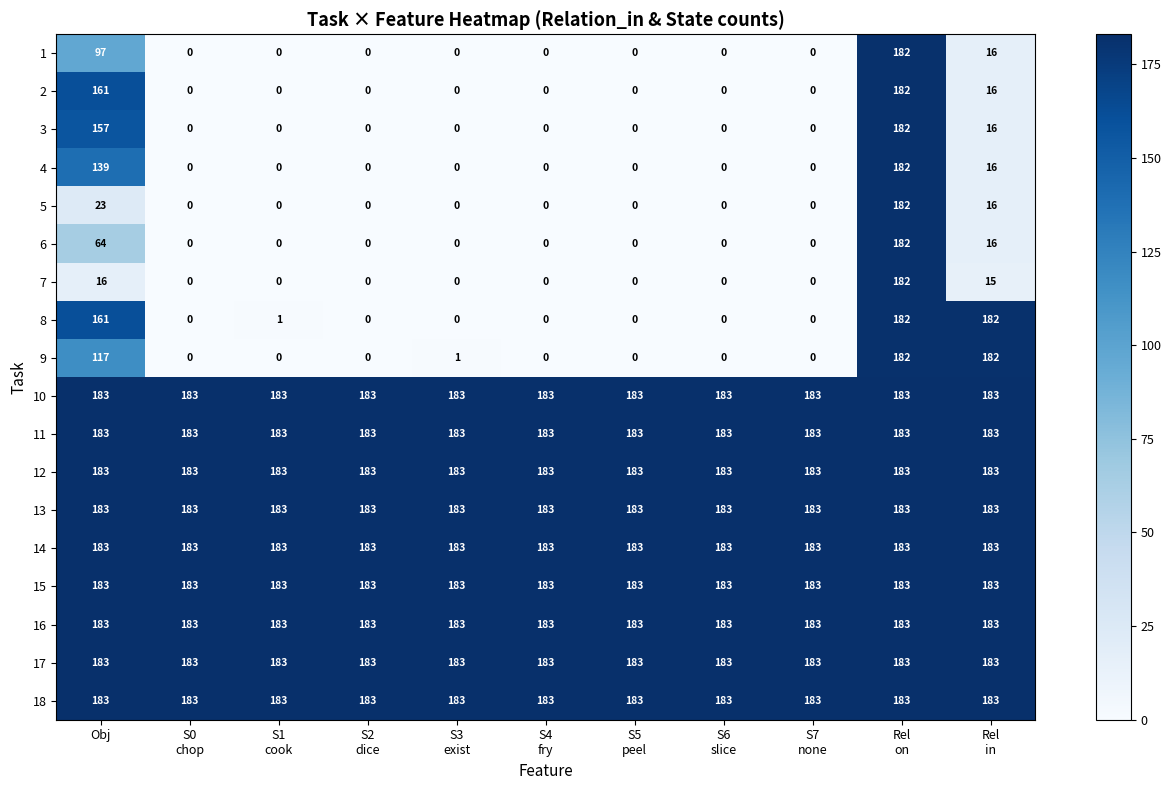

At how many categories does at least one series exceed 163?

11